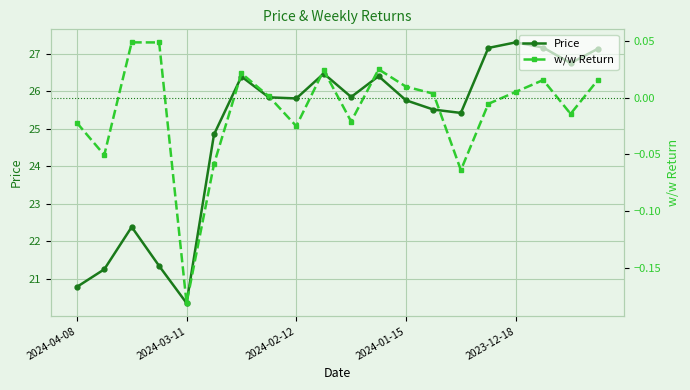

Reading left to right, extract all data points from this chart.

Price: 20.8	21.2	22.4	21.3	20.3	24.8	26.4	25.8	25.8	26.5	25.8	26.4	25.8	25.5	25.4	27.2	27.3	27.2	26.7	27.1
w/w Return: -0.0	-0.1	0.0	0.0	-0.2	-0.1	0.0	0.0	-0.0	0.0	-0.0	0.0	0.0	0.0	-0.1	-0.0	0.0	0.0	-0.0	0.0